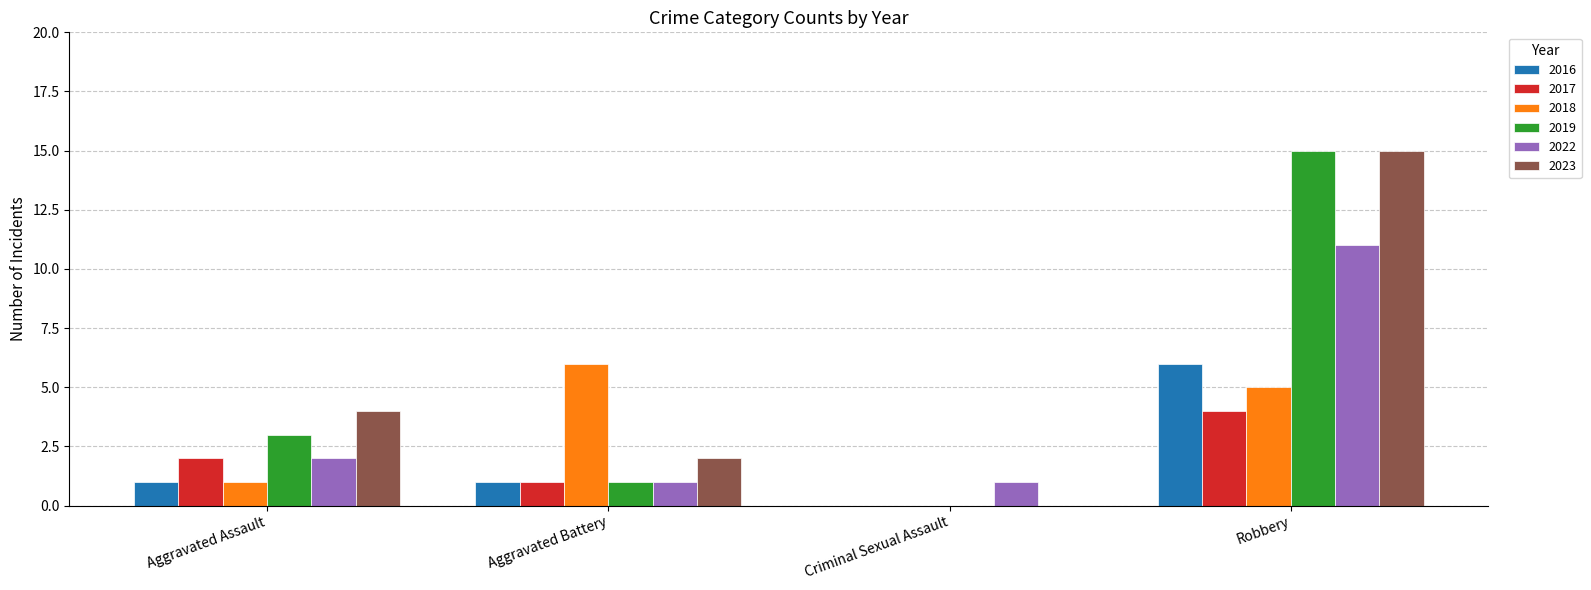

Is the value of 2019 at Criminal Sexual Assault greater than the value of 2017 at Aggravated Assault?

No